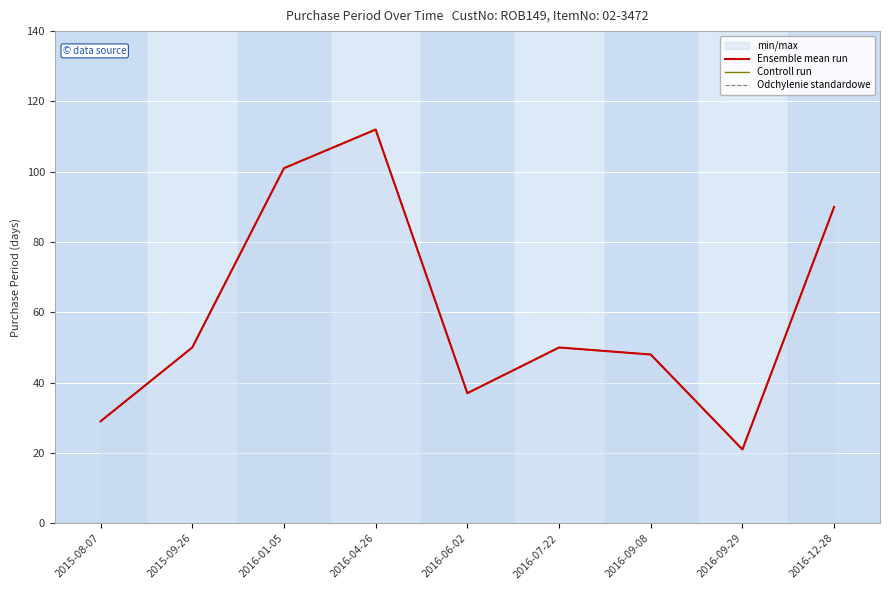

True or false: Odchylenie standardowe and Controll run intersect in this chart.

False